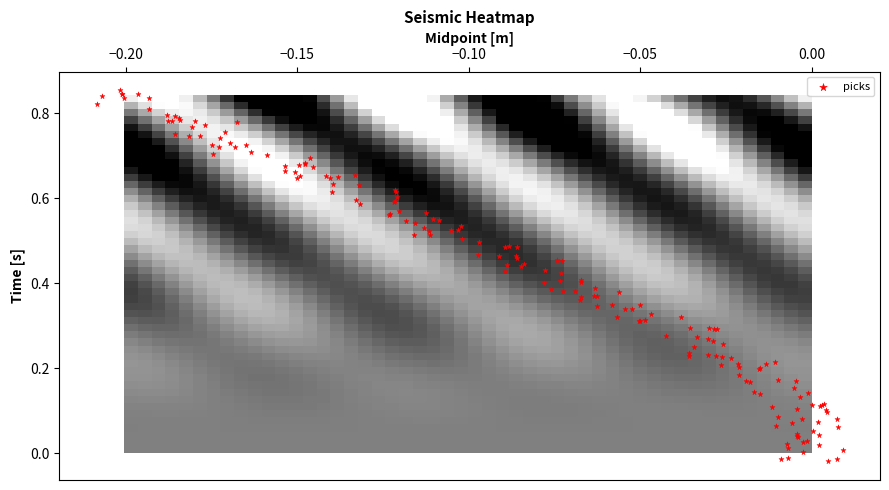

True or false: x has a value of -0.1 at 14.

True